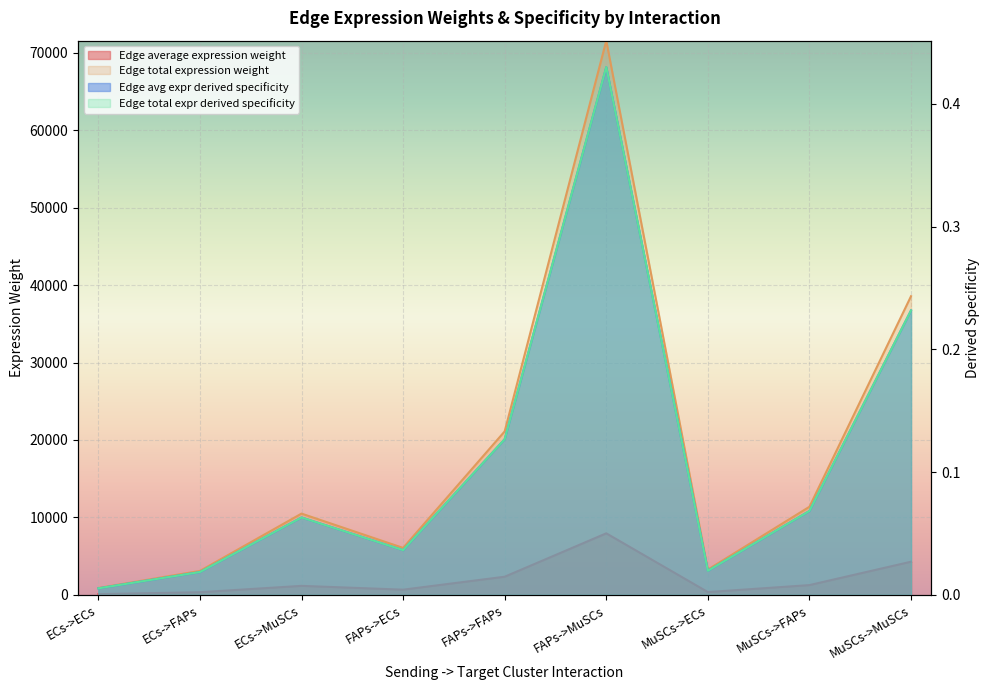

True or false: Edge total expr derived specificity and Edge average expression weight cross at least once.

False